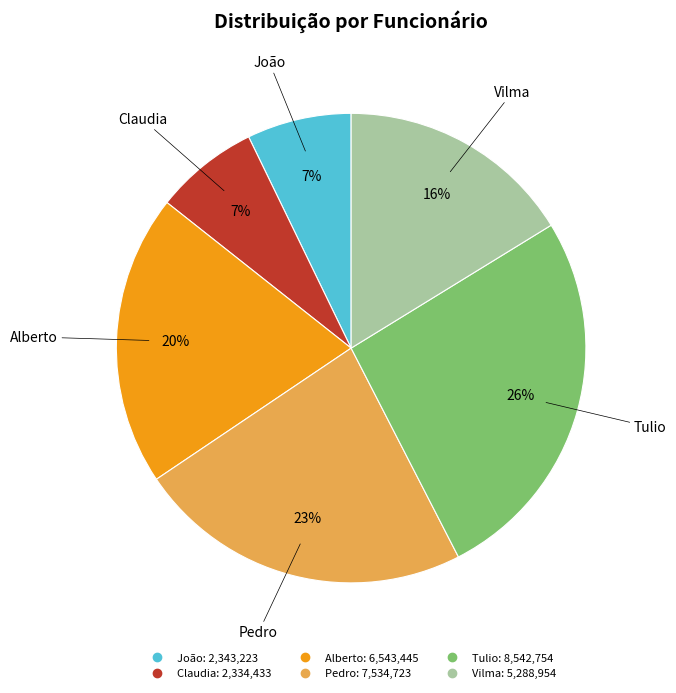

Combined, do Claudia and Vilma account for over 50%?

No